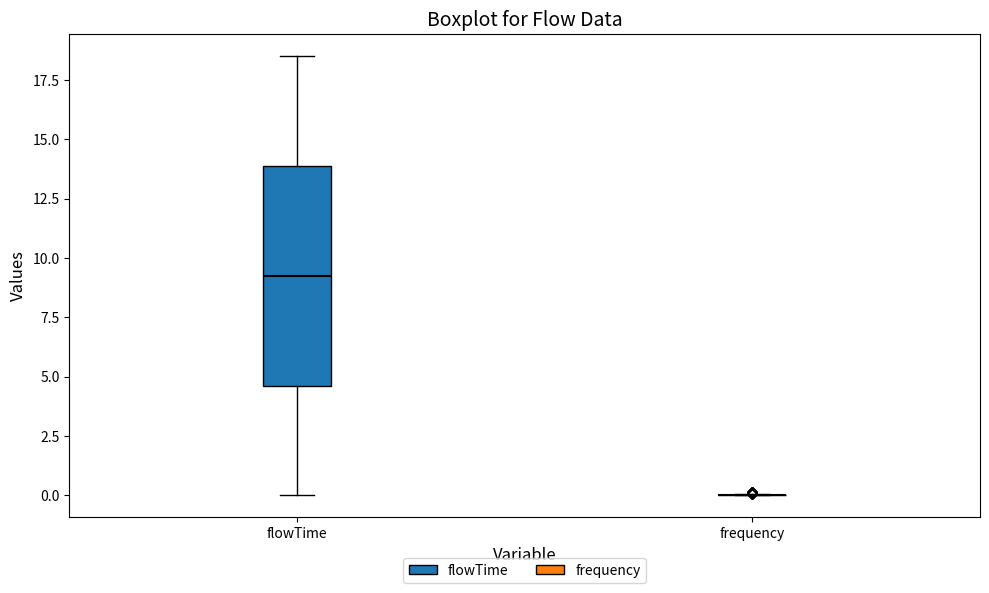

Reading left to right, transcribe this box plot: for each box, give where its median line is, the range the box spans, and where its two whiskers end, as read against the y-axis. The values are not printed on the chart, so give them approximately, as read against the axis.

flowTime: median 9.5, box 4.5 to 14.0, whiskers 0.0 to 18.5
frequency: box collapsed to a line at 0.0, whiskers 0.0 to 0.0